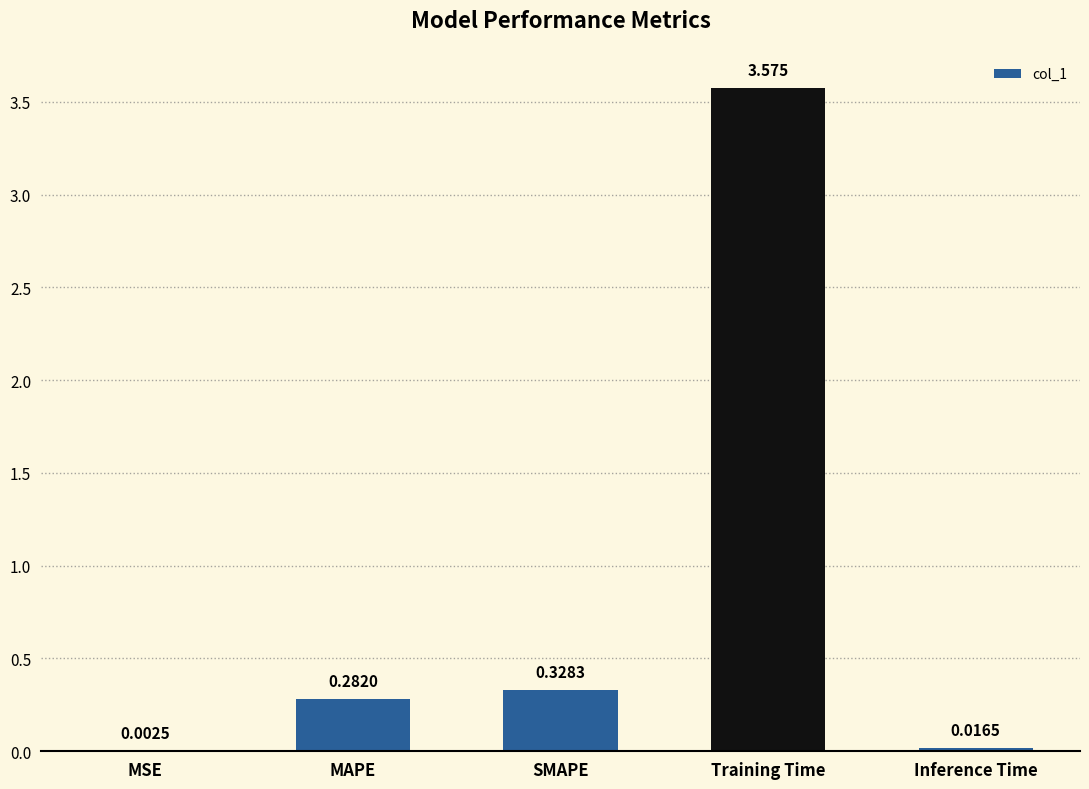

At which label is the value closest to 1?

SMAPE